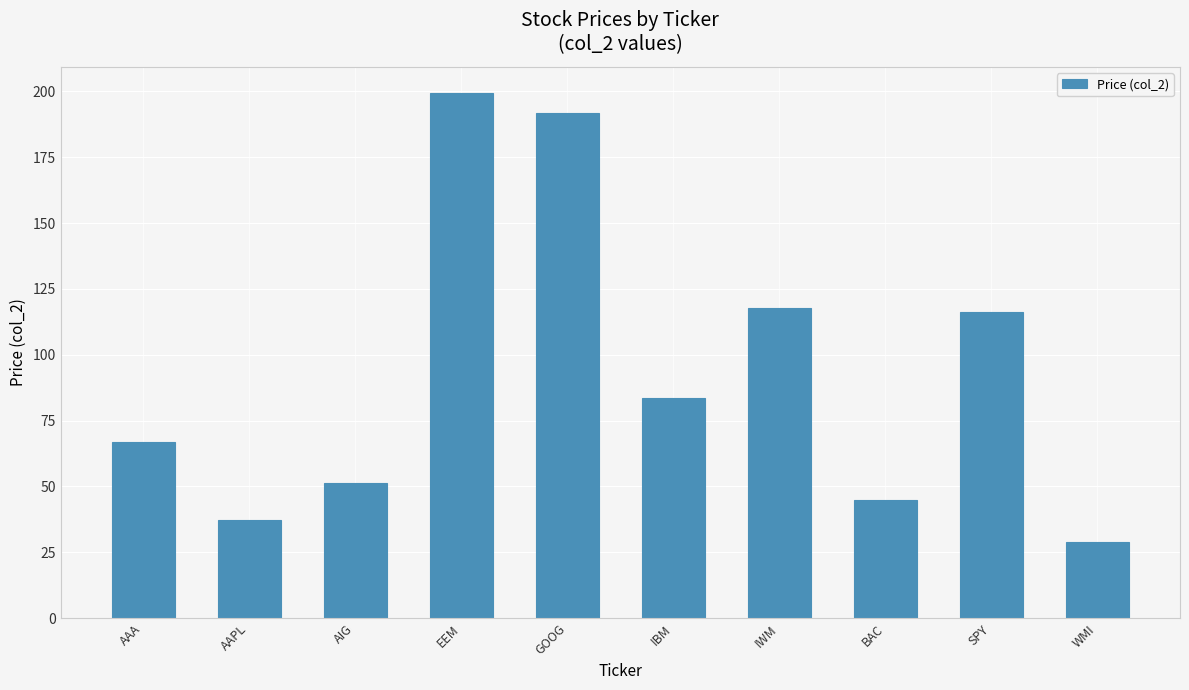

How many data points are above 83?

5